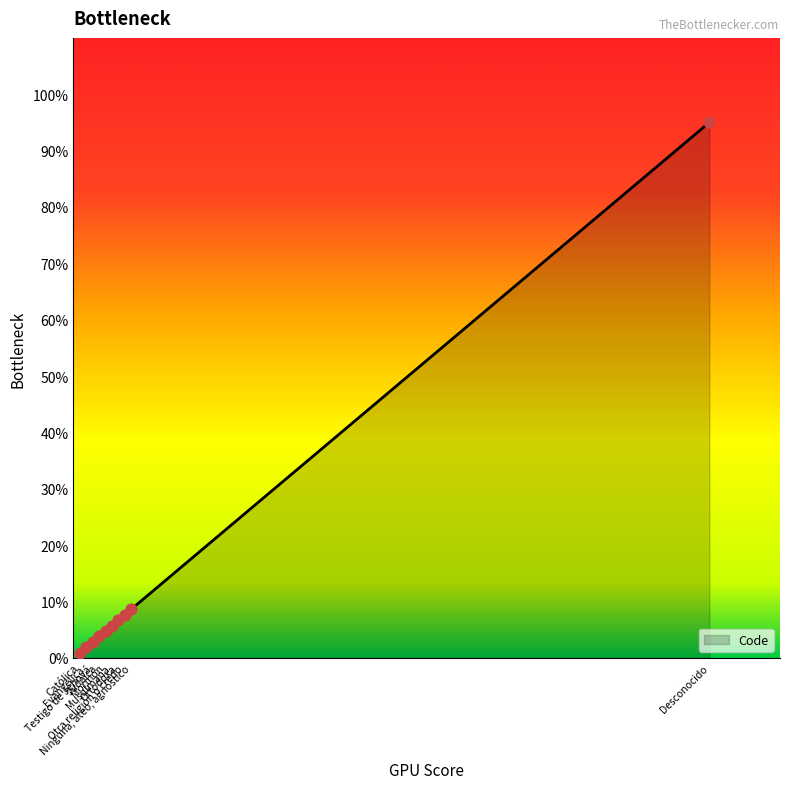

What is the change in value from Mormón to Ortodoxa?

+1.9